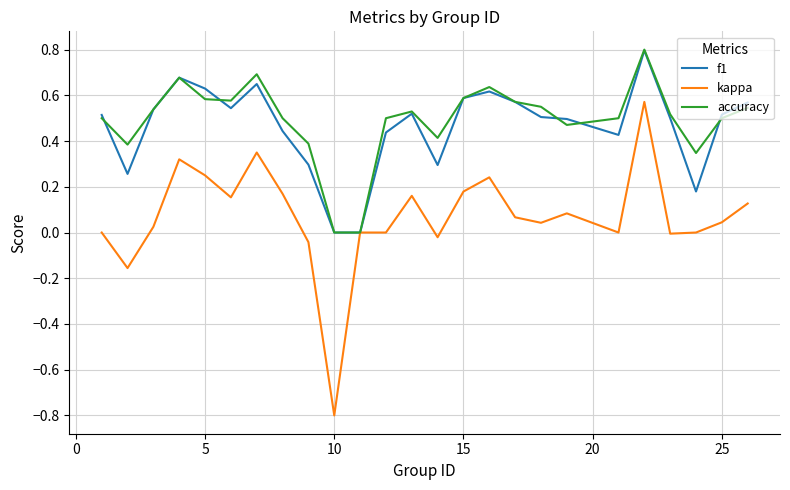

Which series has the largest total across all categories?

accuracy